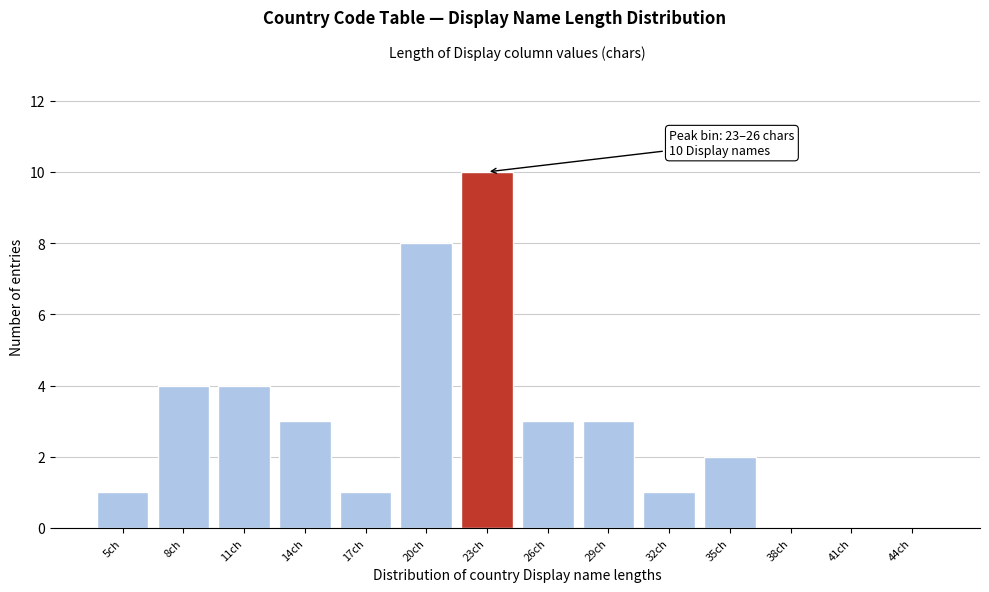

Reading left to right, what are all the values shown in this chart?

5ch=1	8ch=4	11ch=4	14ch=3	17ch=1	20ch=8	23ch=10	26ch=3	29ch=3	32ch=1	35ch=2	38ch=0	41ch=0	44ch=0